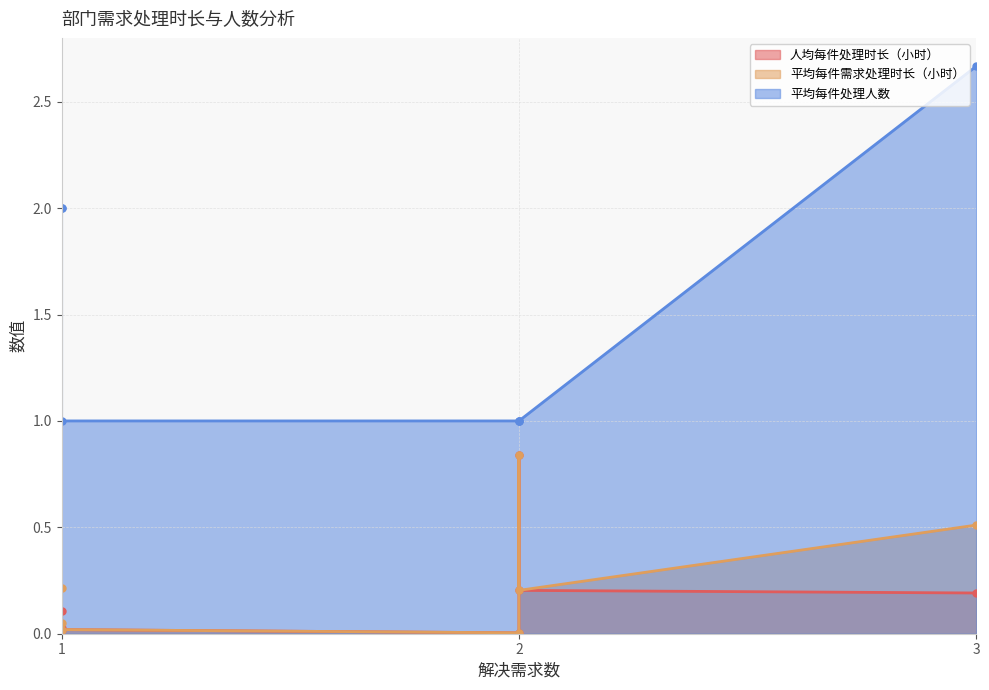

Reading left to right, extract all data points from this chart.

人均每件处理时长（小时）: 运营管理部=0.2	综合管理部=0.0	金融机构合作首席代表刘志刚团队=0.8	金融机构合作首席代表孟庆波团队=0.2	计划财务部=0.1	金融机构合作首席代表张俊涛团队=0.0	金融机构合作首席代表沈彦炜团队=0.0
平均每件需求处理时长（小时）: 运营管理部=0.5	综合管理部=0.0	金融机构合作首席代表刘志刚团队=0.8	金融机构合作首席代表孟庆波团队=0.2	计划财务部=0.2	金融机构合作首席代表张俊涛团队=0.1	金融机构合作首席代表沈彦炜团队=0.0
平均每件处理人数: 运营管理部=2.7	综合管理部=1.0	金融机构合作首席代表刘志刚团队=1.0	金融机构合作首席代表孟庆波团队=1.0	计划财务部=2.0	金融机构合作首席代表张俊涛团队=2.0	金融机构合作首席代表沈彦炜团队=1.0